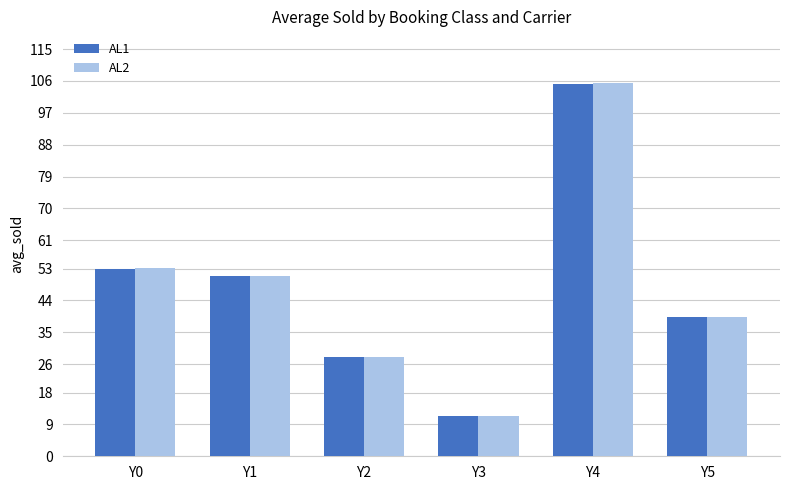

At which category does the chart reach its peak across all series?

Y4